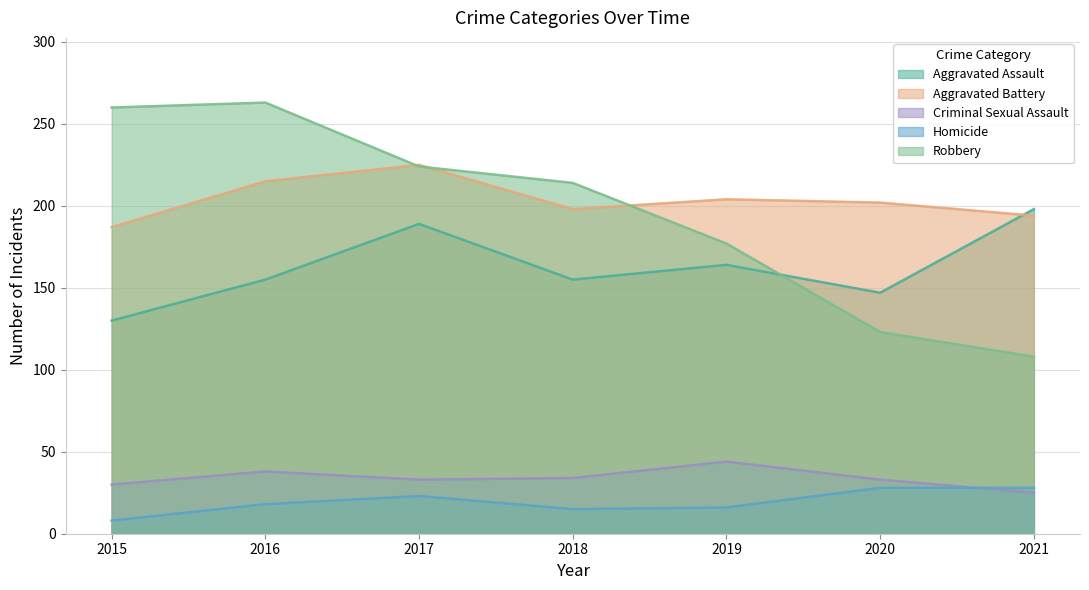

At which category is the sum across all series the highest?

2017